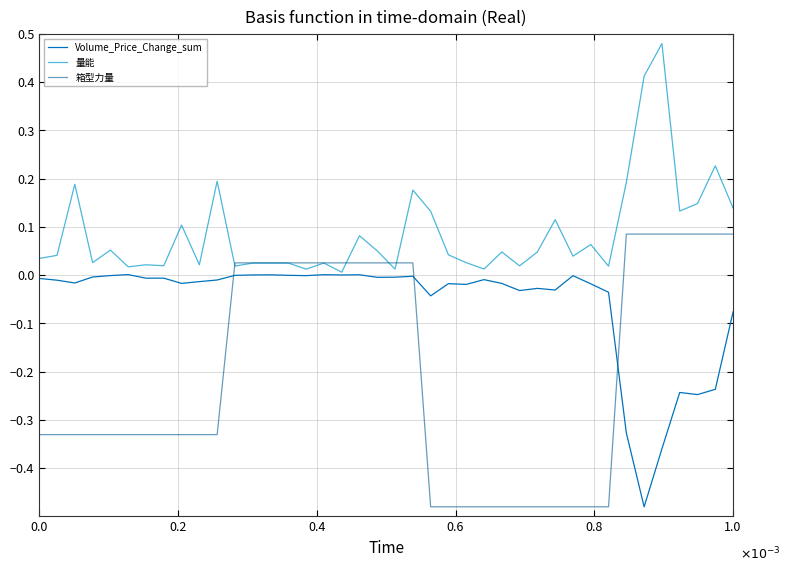

Which series has the largest total across all categories?

量能